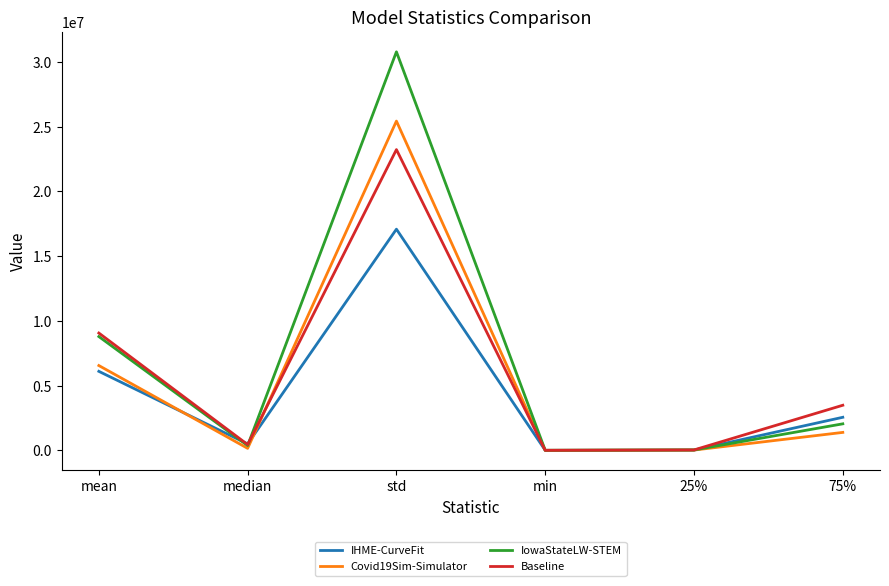

What position from the left is 25%?

5